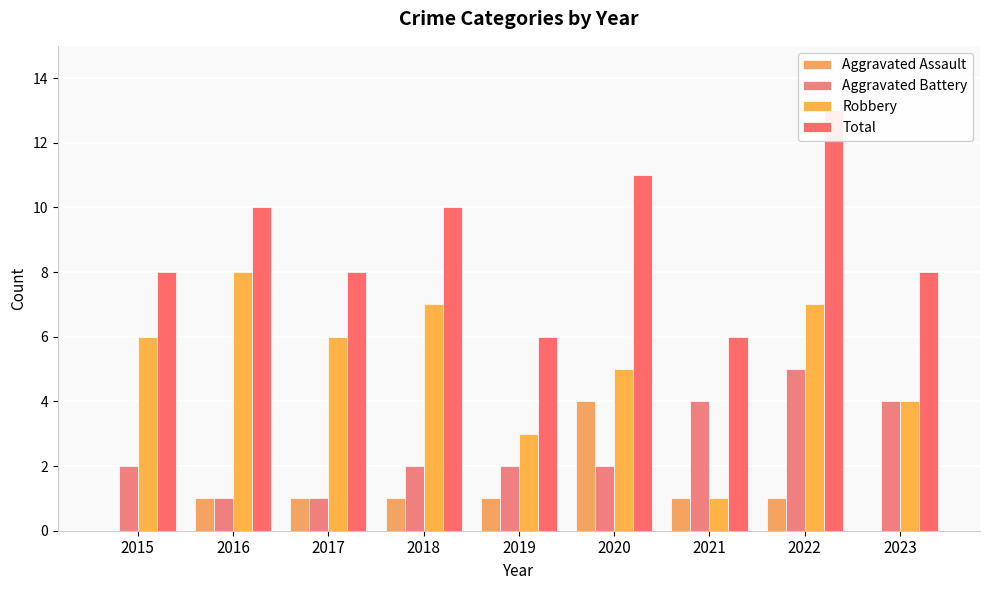

At which label is Aggravated Assault closest to 2?

2016